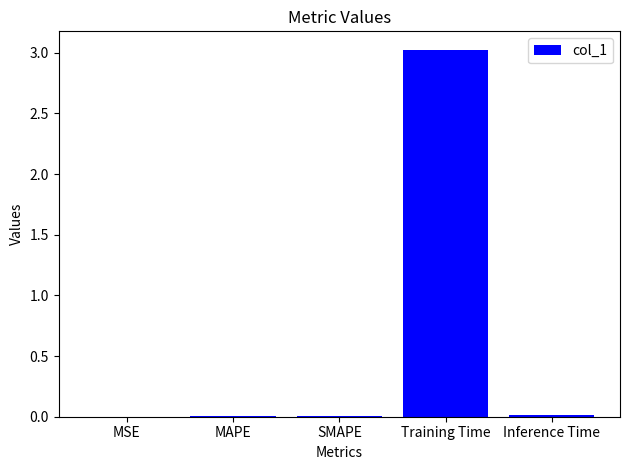

Which category has the highest value across all series?

Training Time